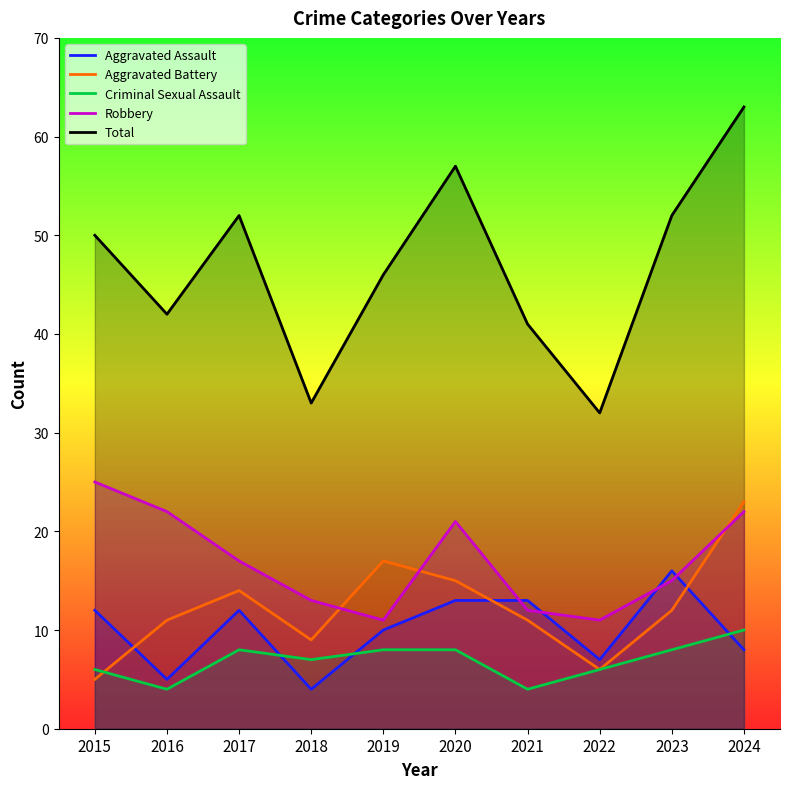

Is the value of Total at 2020 greater than the value of Aggravated Battery at 2018?

Yes